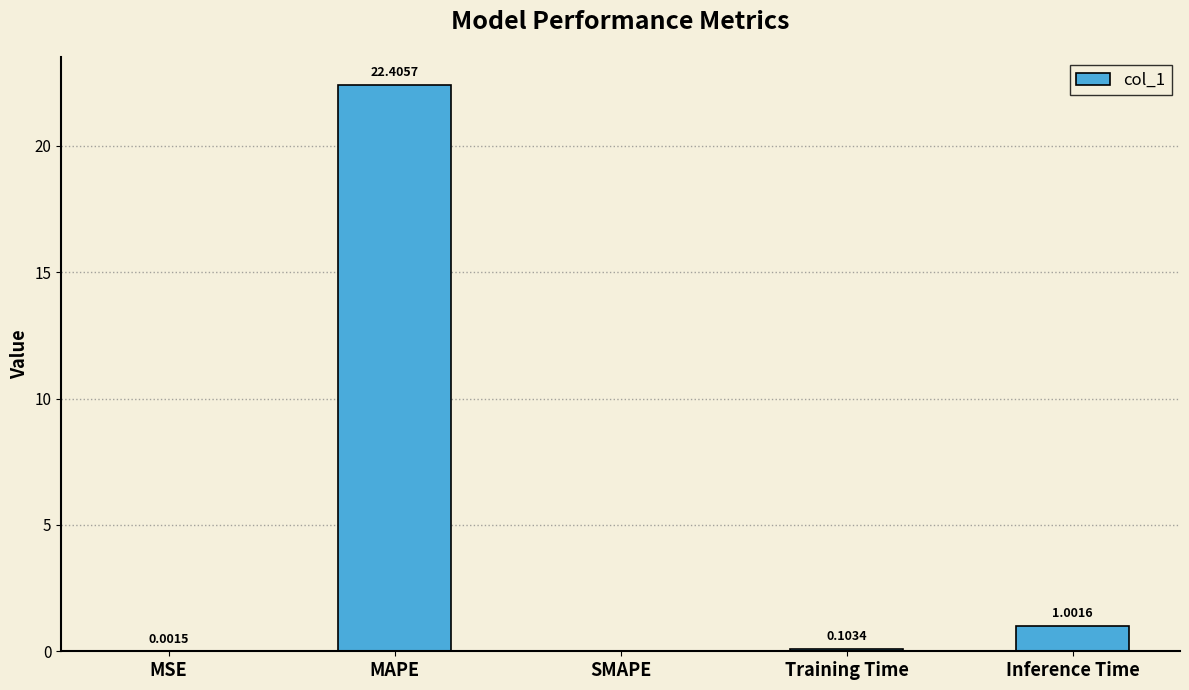

What is the change in value from SMAPE to Training Time?

+0.1